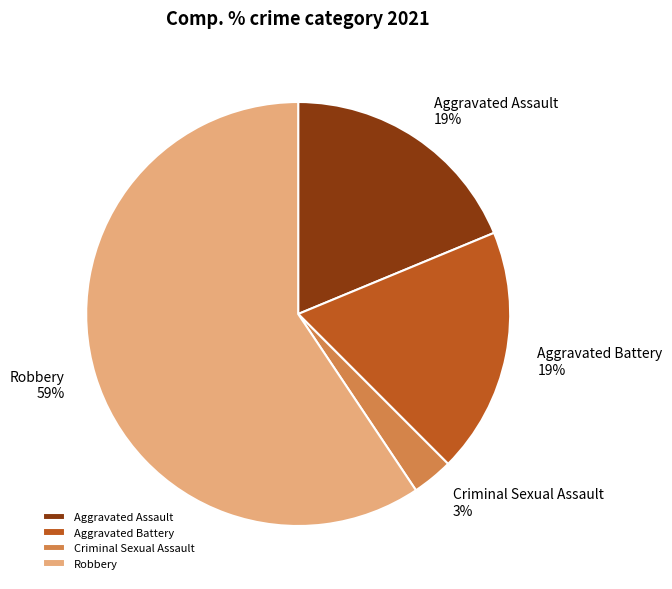

Does Aggravated Assault represent more than half of the total?

No